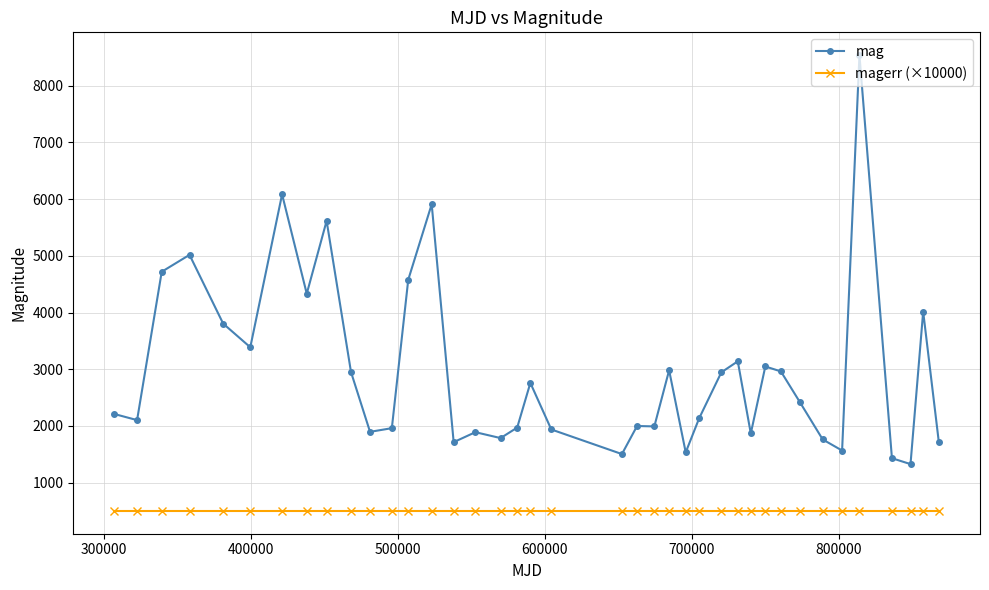

True or false: mag and magerr (×10000) intersect in this chart.

False